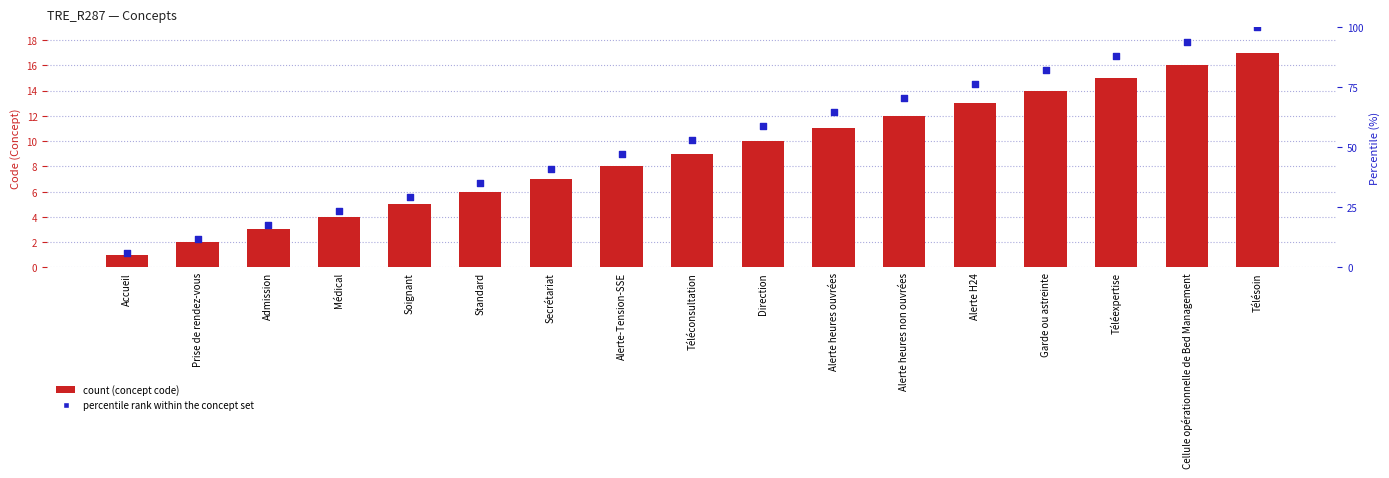

Which series has the largest total across all categories?

percentile rank within the concept set